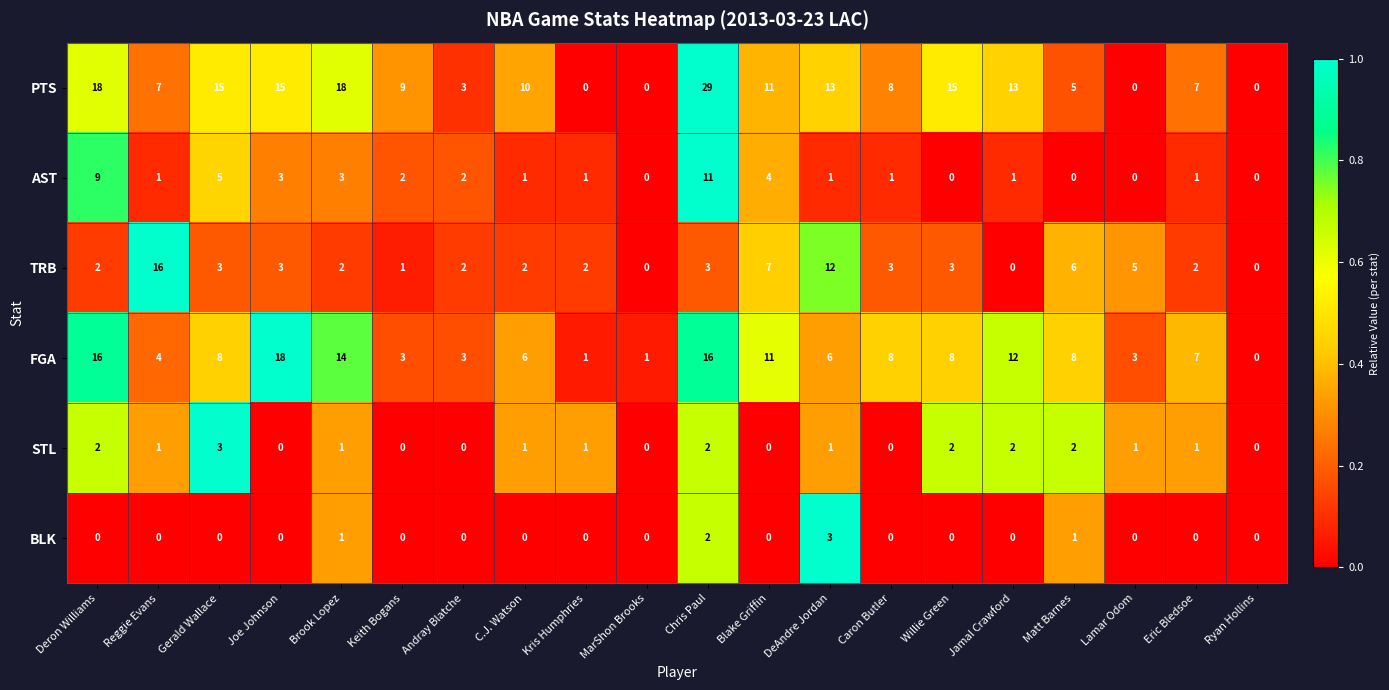

How many categories are shown in the chart?

20